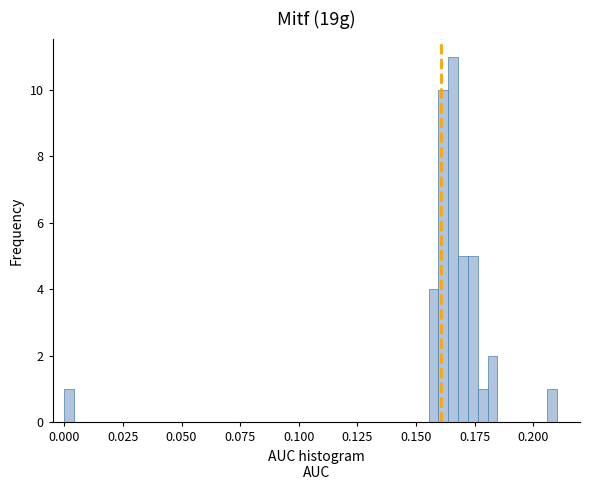

Read against the x-axis, roughly where is the centre of the tallest bar?

0.165